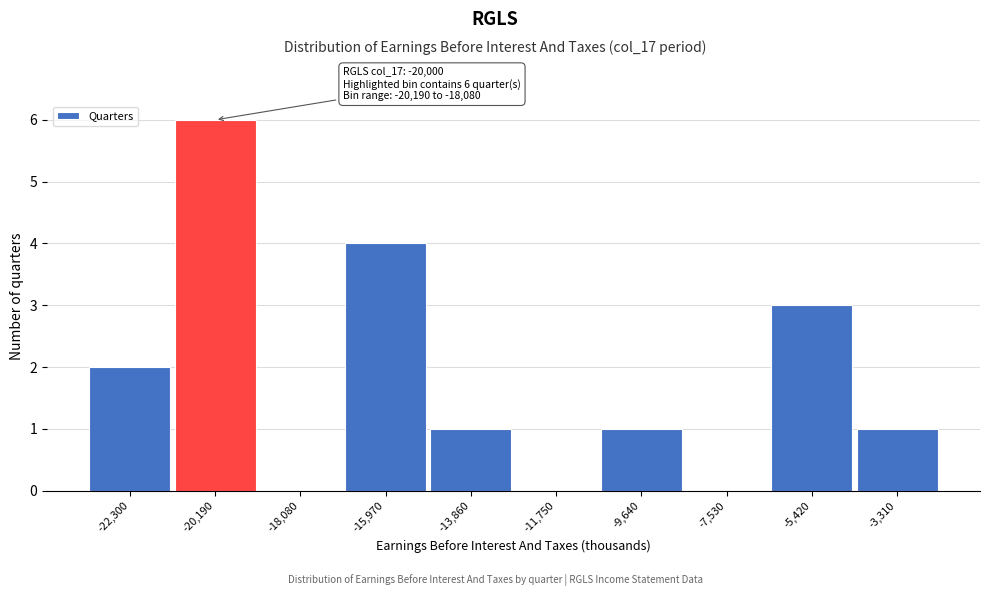

Reading left to right, transcribe all the data shown in this chart.

-22,300=2	-20,190=6	-18,080=0	-15,970=4	-13,860=1	-11,750=0	-9,640=1	-7,530=0	-5,420=3	-3,310=1